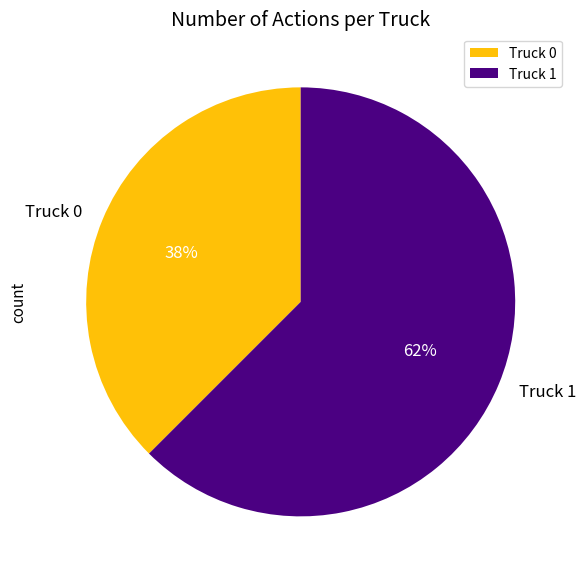

Is it true that Truck 0 is 38% of the pie?

True